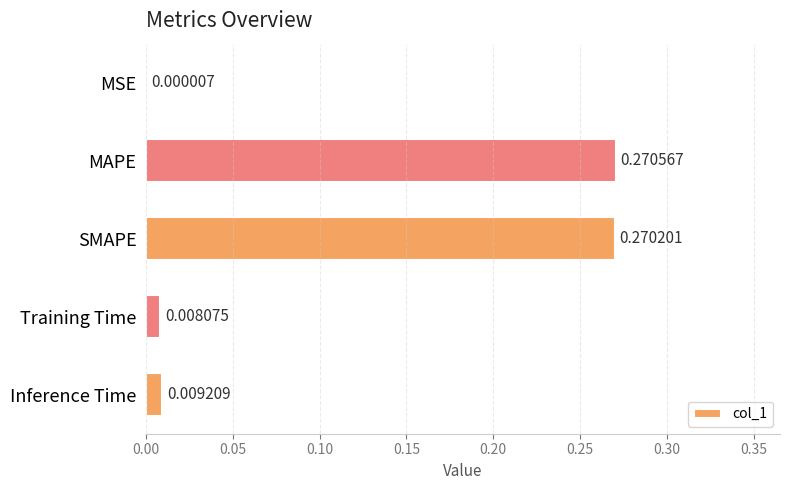

Between MAPE and SMAPE, which is larger?

MAPE